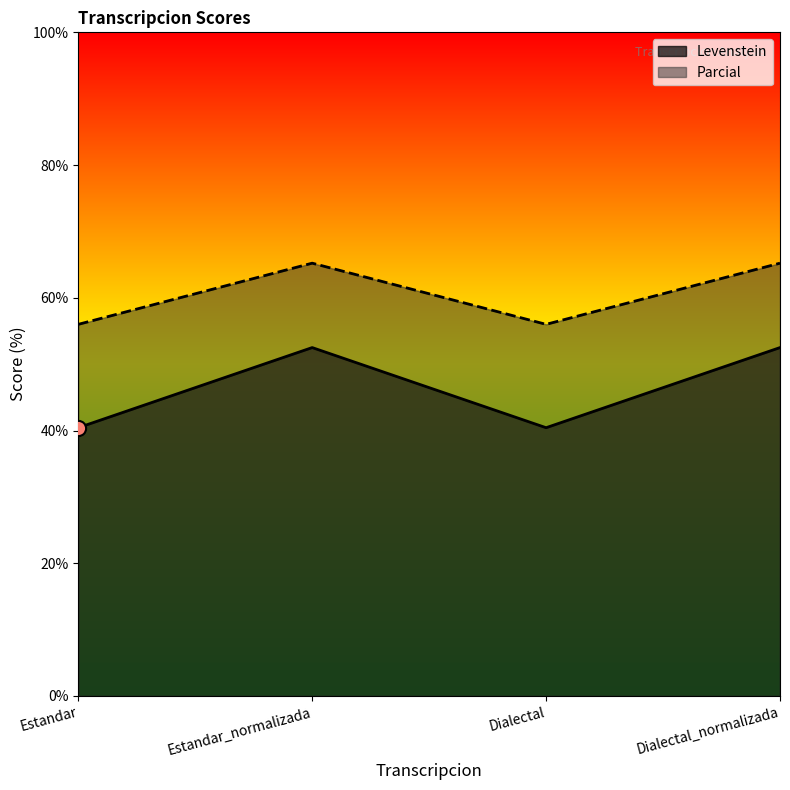

Which series has the widest spread of Y values?

Levenstein